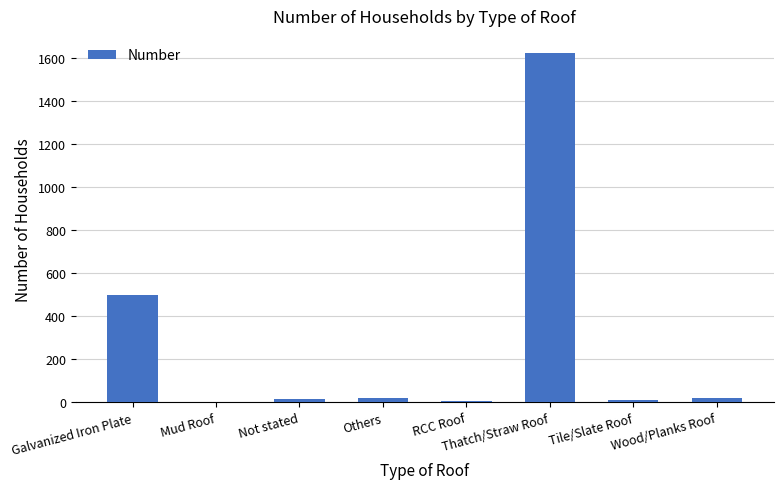

At which label is the value closest to 811?

Galvanized Iron Plate